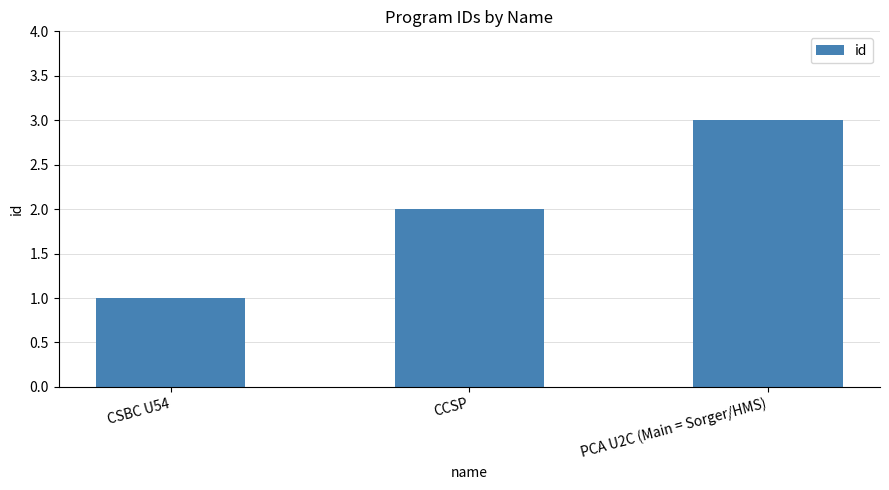

List the labels in order of value, largest first.

PCA U2C (Main = Sorger/HMS), CCSP, CSBC U54